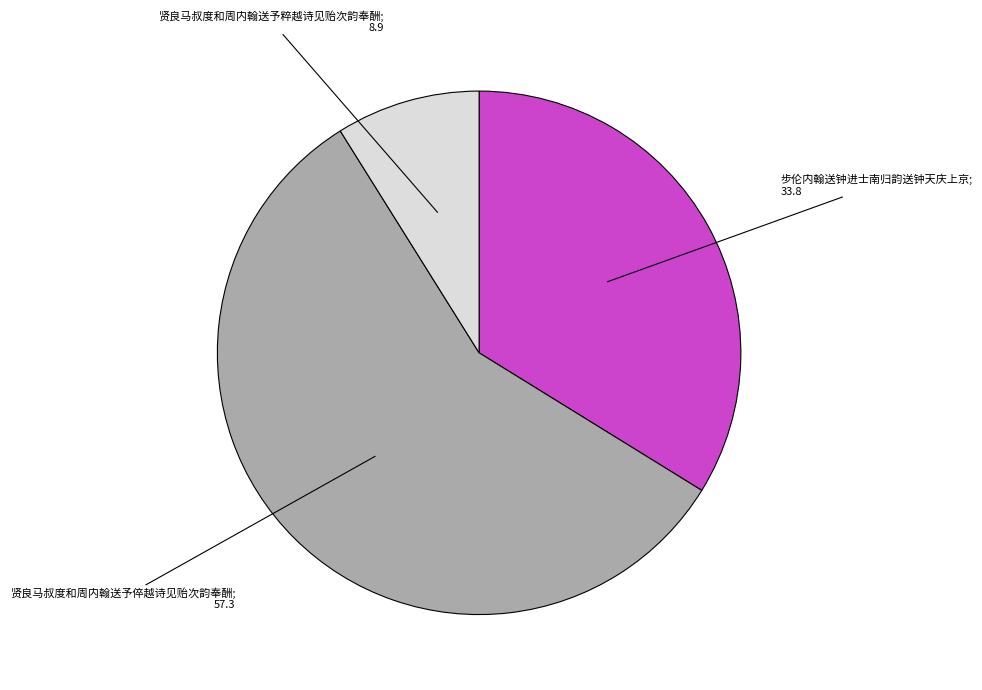

Is there a majority slice in this chart?

Yes